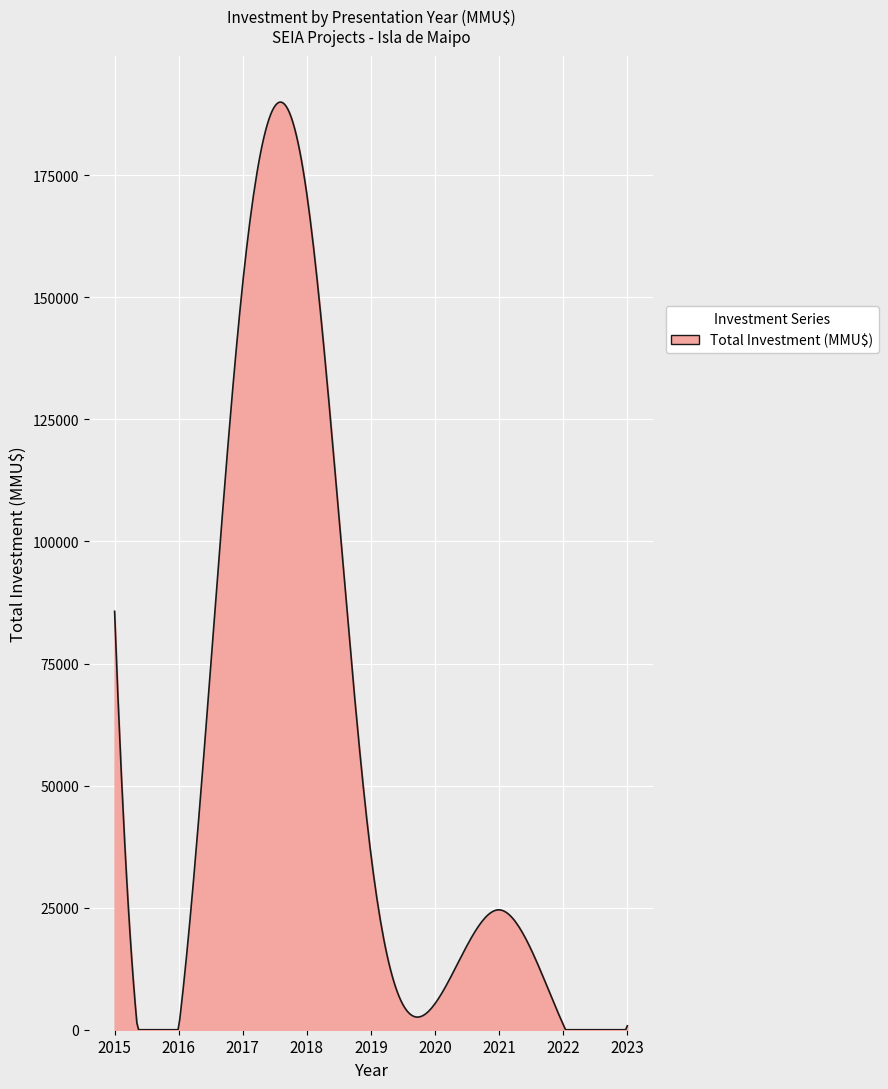

What is the greatest value displayed?

190000.3